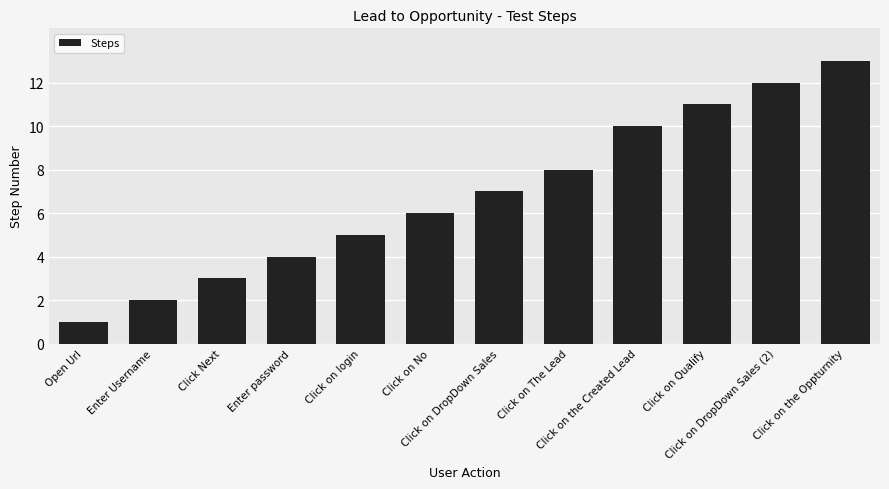

What is the sum of all values?

82